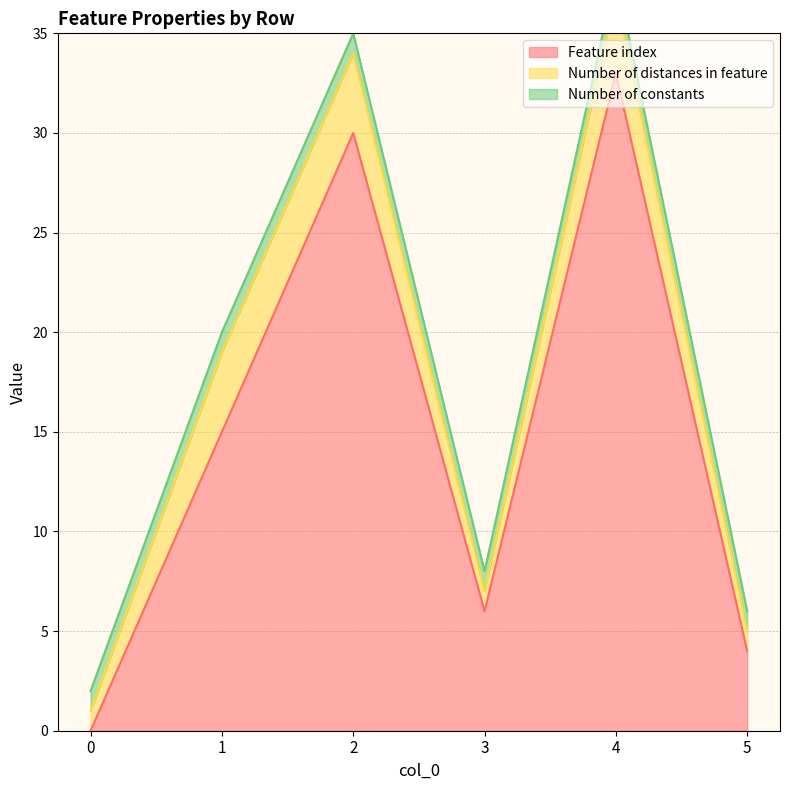

How many interior local peaks does the Number of distances in feature series have?

1